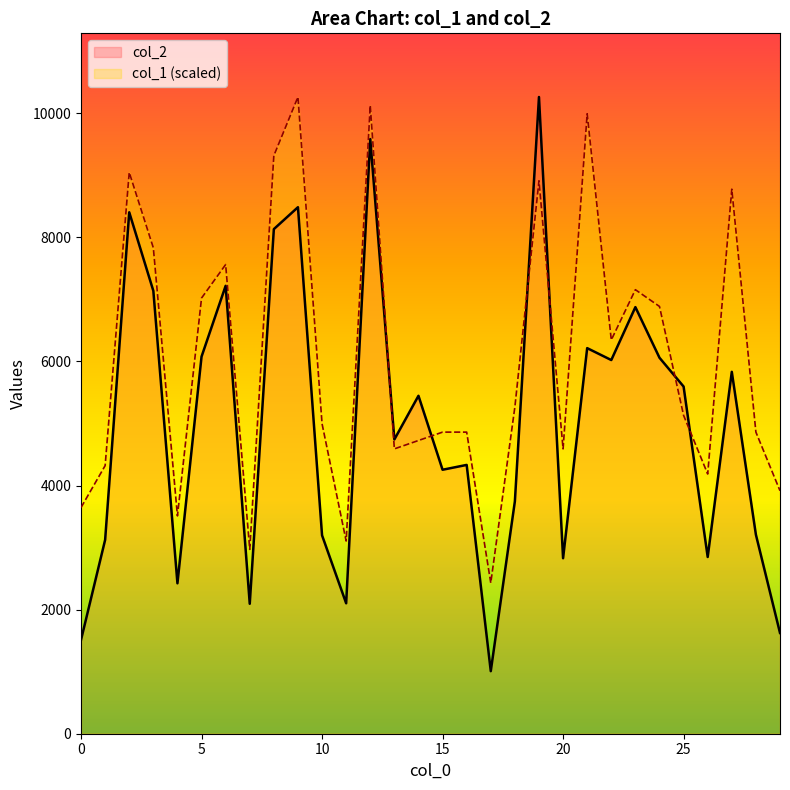

At how many categories does at least one series exceed 10009?

3